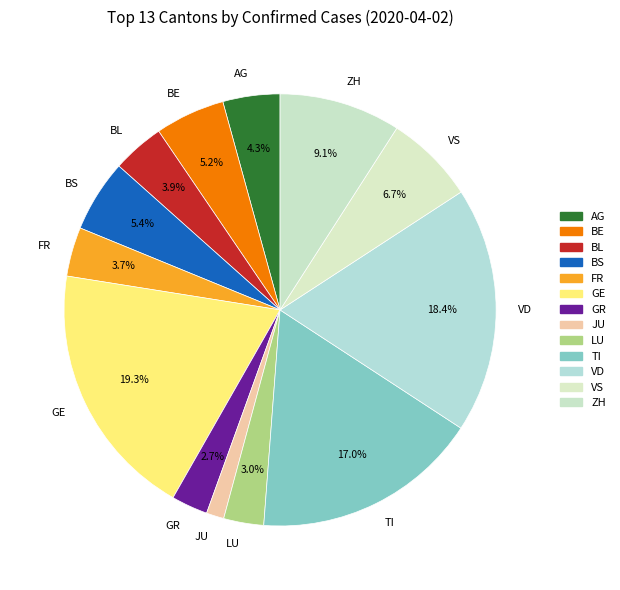

What is the ratio of the value at GE to the value at BS?

3.6